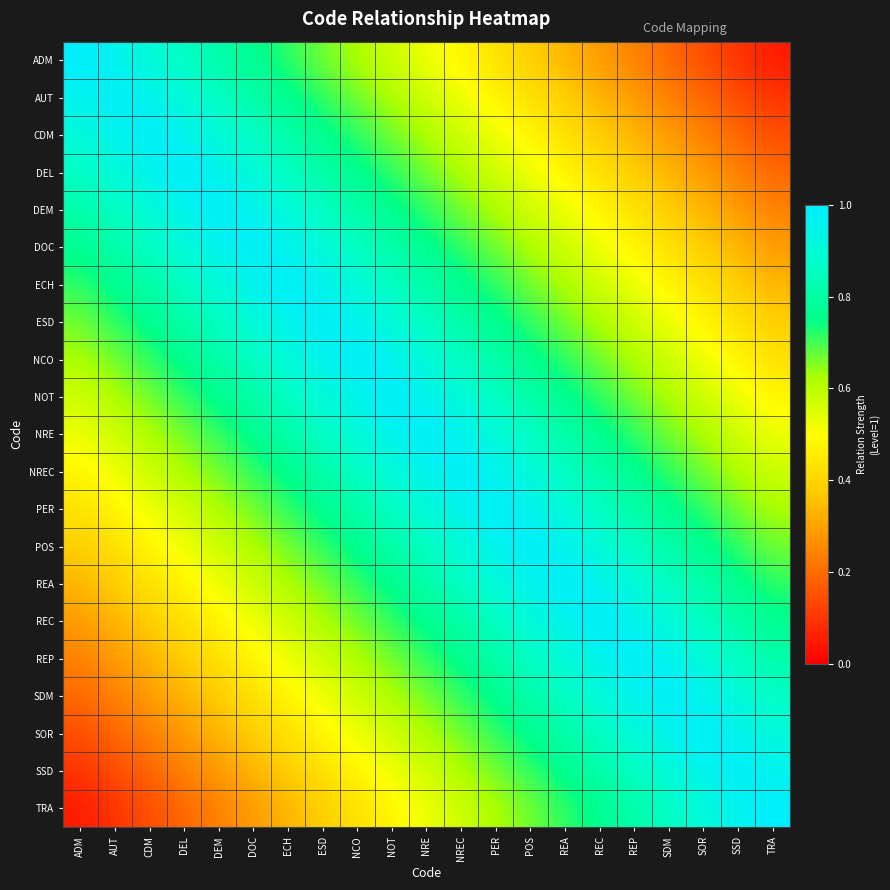

Reading left to right, what are all the values shown in this chart?

ADM: ADM=1.0	AUT=1.0	CDM=0.9	DEL=0.9	DEM=0.8	DOC=0.8	ECH=0.7	ESD=0.7	NCO=0.6	NOT=0.6	NRE=0.5	NREC=0.5	PER=0.4	POS=0.4	REA=0.3	REC=0.3	REP=0.2	SDM=0.2	SOR=0.1	SSD=0.1	TRA=0.0
AUT: ADM=1.0	AUT=1.0	CDM=1.0	DEL=0.9	DEM=0.9	DOC=0.8	ECH=0.8	ESD=0.7	NCO=0.7	NOT=0.6	NRE=0.6	NREC=0.5	PER=0.5	POS=0.4	REA=0.4	REC=0.3	REP=0.3	SDM=0.2	SOR=0.2	SSD=0.1	TRA=0.1
CDM: ADM=0.9	AUT=1.0	CDM=1.0	DEL=1.0	DEM=0.9	DOC=0.9	ECH=0.8	ESD=0.8	NCO=0.7	NOT=0.7	NRE=0.6	NREC=0.6	PER=0.5	POS=0.5	REA=0.4	REC=0.4	REP=0.3	SDM=0.3	SOR=0.2	SSD=0.2	TRA=0.1
DEL: ADM=0.9	AUT=0.9	CDM=1.0	DEL=1.0	DEM=1.0	DOC=0.9	ECH=0.9	ESD=0.8	NCO=0.8	NOT=0.7	NRE=0.7	NREC=0.6	PER=0.6	POS=0.5	REA=0.5	REC=0.4	REP=0.4	SDM=0.3	SOR=0.3	SSD=0.2	TRA=0.2
DEM: ADM=0.8	AUT=0.9	CDM=0.9	DEL=1.0	DEM=1.0	DOC=1.0	ECH=0.9	ESD=0.9	NCO=0.8	NOT=0.8	NRE=0.7	NREC=0.7	PER=0.6	POS=0.6	REA=0.5	REC=0.5	REP=0.4	SDM=0.4	SOR=0.3	SSD=0.3	TRA=0.2
DOC: ADM=0.8	AUT=0.8	CDM=0.9	DEL=0.9	DEM=1.0	DOC=1.0	ECH=1.0	ESD=0.9	NCO=0.9	NOT=0.8	NRE=0.8	NREC=0.7	PER=0.7	POS=0.6	REA=0.6	REC=0.5	REP=0.5	SDM=0.4	SOR=0.4	SSD=0.3	TRA=0.3
ECH: ADM=0.7	AUT=0.8	CDM=0.8	DEL=0.9	DEM=0.9	DOC=1.0	ECH=1.0	ESD=1.0	NCO=0.9	NOT=0.9	NRE=0.8	NREC=0.8	PER=0.7	POS=0.7	REA=0.6	REC=0.6	REP=0.5	SDM=0.5	SOR=0.4	SSD=0.4	TRA=0.3
ESD: ADM=0.7	AUT=0.7	CDM=0.8	DEL=0.8	DEM=0.9	DOC=0.9	ECH=1.0	ESD=1.0	NCO=1.0	NOT=0.9	NRE=0.9	NREC=0.8	PER=0.8	POS=0.7	REA=0.7	REC=0.6	REP=0.6	SDM=0.5	SOR=0.5	SSD=0.4	TRA=0.4
NCO: ADM=0.6	AUT=0.7	CDM=0.7	DEL=0.8	DEM=0.8	DOC=0.9	ECH=0.9	ESD=1.0	NCO=1.0	NOT=1.0	NRE=0.9	NREC=0.9	PER=0.8	POS=0.8	REA=0.7	REC=0.7	REP=0.6	SDM=0.6	SOR=0.5	SSD=0.5	TRA=0.4
NOT: ADM=0.6	AUT=0.6	CDM=0.7	DEL=0.7	DEM=0.8	DOC=0.8	ECH=0.9	ESD=0.9	NCO=1.0	NOT=1.0	NRE=1.0	NREC=0.9	PER=0.9	POS=0.8	REA=0.8	REC=0.7	REP=0.7	SDM=0.6	SOR=0.6	SSD=0.5	TRA=0.5
NRE: ADM=0.5	AUT=0.6	CDM=0.6	DEL=0.7	DEM=0.7	DOC=0.8	ECH=0.8	ESD=0.9	NCO=0.9	NOT=1.0	NRE=1.0	NREC=1.0	PER=0.9	POS=0.9	REA=0.8	REC=0.8	REP=0.7	SDM=0.7	SOR=0.6	SSD=0.6	TRA=0.5
NREC: ADM=0.5	AUT=0.5	CDM=0.6	DEL=0.6	DEM=0.7	DOC=0.7	ECH=0.8	ESD=0.8	NCO=0.9	NOT=0.9	NRE=1.0	NREC=1.0	PER=1.0	POS=0.9	REA=0.9	REC=0.8	REP=0.8	SDM=0.7	SOR=0.7	SSD=0.6	TRA=0.6
PER: ADM=0.4	AUT=0.5	CDM=0.5	DEL=0.6	DEM=0.6	DOC=0.7	ECH=0.7	ESD=0.8	NCO=0.8	NOT=0.9	NRE=0.9	NREC=1.0	PER=1.0	POS=1.0	REA=0.9	REC=0.9	REP=0.8	SDM=0.8	SOR=0.7	SSD=0.7	TRA=0.6
POS: ADM=0.4	AUT=0.4	CDM=0.5	DEL=0.5	DEM=0.6	DOC=0.6	ECH=0.7	ESD=0.7	NCO=0.8	NOT=0.8	NRE=0.9	NREC=0.9	PER=1.0	POS=1.0	REA=1.0	REC=0.9	REP=0.9	SDM=0.8	SOR=0.8	SSD=0.7	TRA=0.7
REA: ADM=0.3	AUT=0.4	CDM=0.4	DEL=0.5	DEM=0.5	DOC=0.6	ECH=0.6	ESD=0.7	NCO=0.7	NOT=0.8	NRE=0.8	NREC=0.9	PER=0.9	POS=1.0	REA=1.0	REC=1.0	REP=0.9	SDM=0.9	SOR=0.8	SSD=0.8	TRA=0.7
REC: ADM=0.3	AUT=0.3	CDM=0.4	DEL=0.4	DEM=0.5	DOC=0.5	ECH=0.6	ESD=0.6	NCO=0.7	NOT=0.7	NRE=0.8	NREC=0.8	PER=0.9	POS=0.9	REA=1.0	REC=1.0	REP=1.0	SDM=0.9	SOR=0.9	SSD=0.8	TRA=0.8
REP: ADM=0.2	AUT=0.3	CDM=0.3	DEL=0.4	DEM=0.4	DOC=0.5	ECH=0.5	ESD=0.6	NCO=0.6	NOT=0.7	NRE=0.7	NREC=0.8	PER=0.8	POS=0.9	REA=0.9	REC=1.0	REP=1.0	SDM=1.0	SOR=0.9	SSD=0.9	TRA=0.8
SDM: ADM=0.2	AUT=0.2	CDM=0.3	DEL=0.3	DEM=0.4	DOC=0.4	ECH=0.5	ESD=0.5	NCO=0.6	NOT=0.6	NRE=0.7	NREC=0.7	PER=0.8	POS=0.8	REA=0.9	REC=0.9	REP=1.0	SDM=1.0	SOR=1.0	SSD=0.9	TRA=0.9
SOR: ADM=0.1	AUT=0.2	CDM=0.2	DEL=0.3	DEM=0.3	DOC=0.4	ECH=0.4	ESD=0.5	NCO=0.5	NOT=0.6	NRE=0.6	NREC=0.7	PER=0.7	POS=0.8	REA=0.8	REC=0.9	REP=0.9	SDM=1.0	SOR=1.0	SSD=1.0	TRA=0.9
SSD: ADM=0.1	AUT=0.1	CDM=0.2	DEL=0.2	DEM=0.3	DOC=0.3	ECH=0.4	ESD=0.4	NCO=0.5	NOT=0.5	NRE=0.6	NREC=0.6	PER=0.7	POS=0.7	REA=0.8	REC=0.8	REP=0.9	SDM=0.9	SOR=1.0	SSD=1.0	TRA=1.0
TRA: ADM=0.0	AUT=0.1	CDM=0.1	DEL=0.2	DEM=0.2	DOC=0.3	ECH=0.3	ESD=0.4	NCO=0.4	NOT=0.5	NRE=0.5	NREC=0.6	PER=0.6	POS=0.7	REA=0.7	REC=0.8	REP=0.8	SDM=0.9	SOR=0.9	SSD=1.0	TRA=1.0